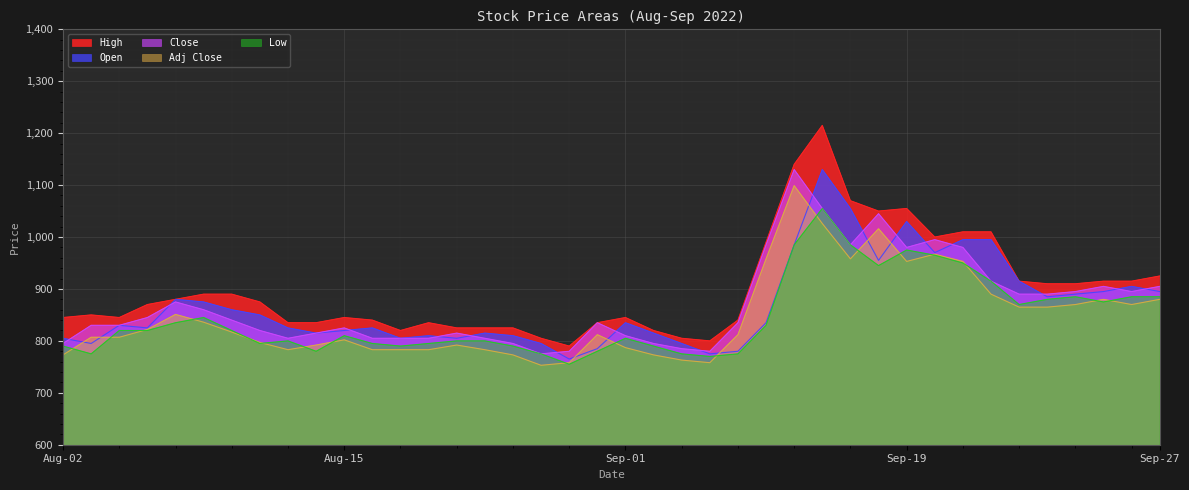

Which series has the widest spread of values?

High